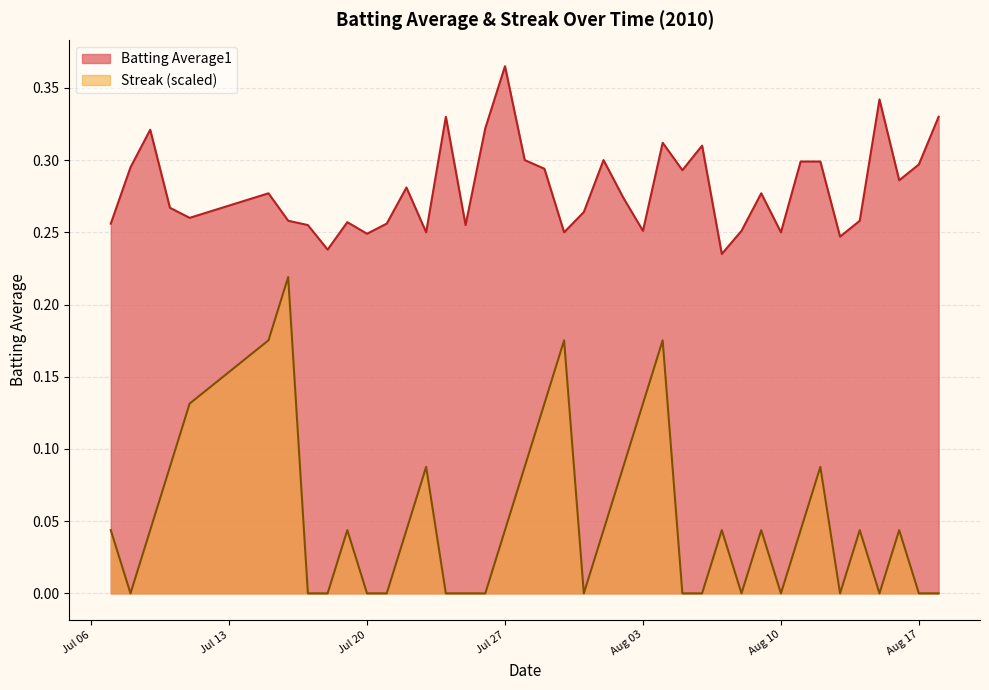

List the series in order of their peak value, lowest first.

Streak (scaled), Batting Average1